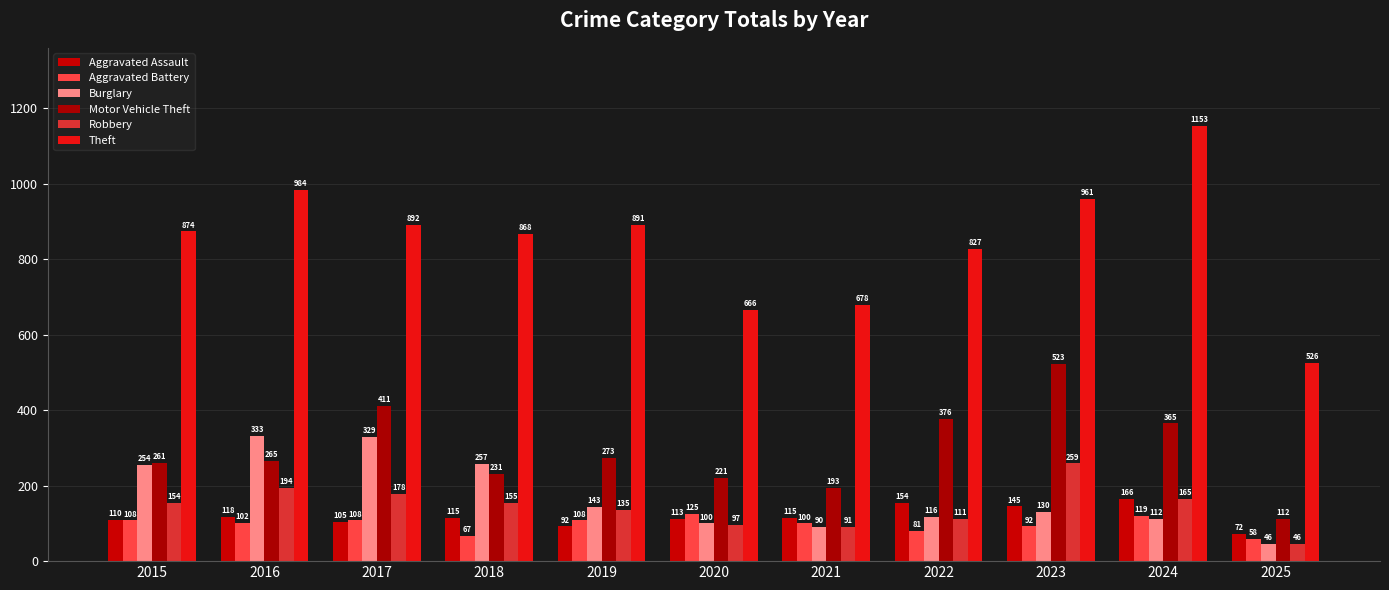

Which series changed the most between 2015 and 2023?

Motor Vehicle Theft